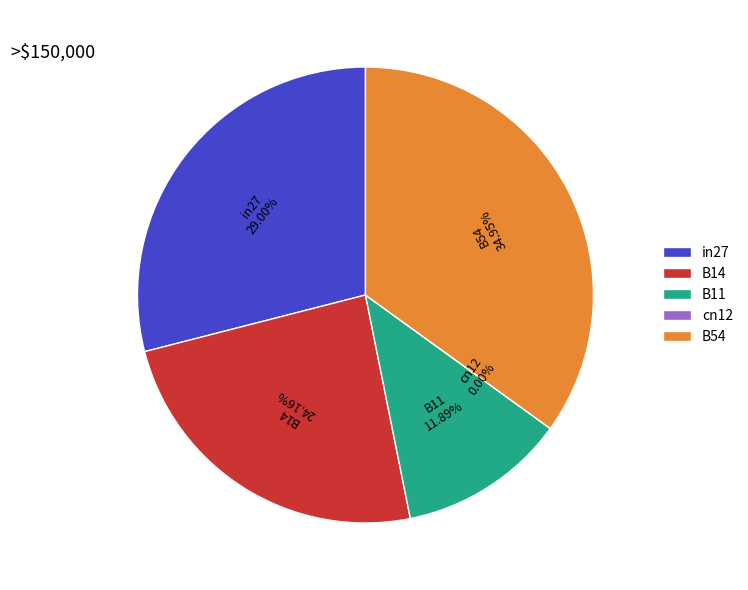

What is the smallest slice in the pie chart?

cn12